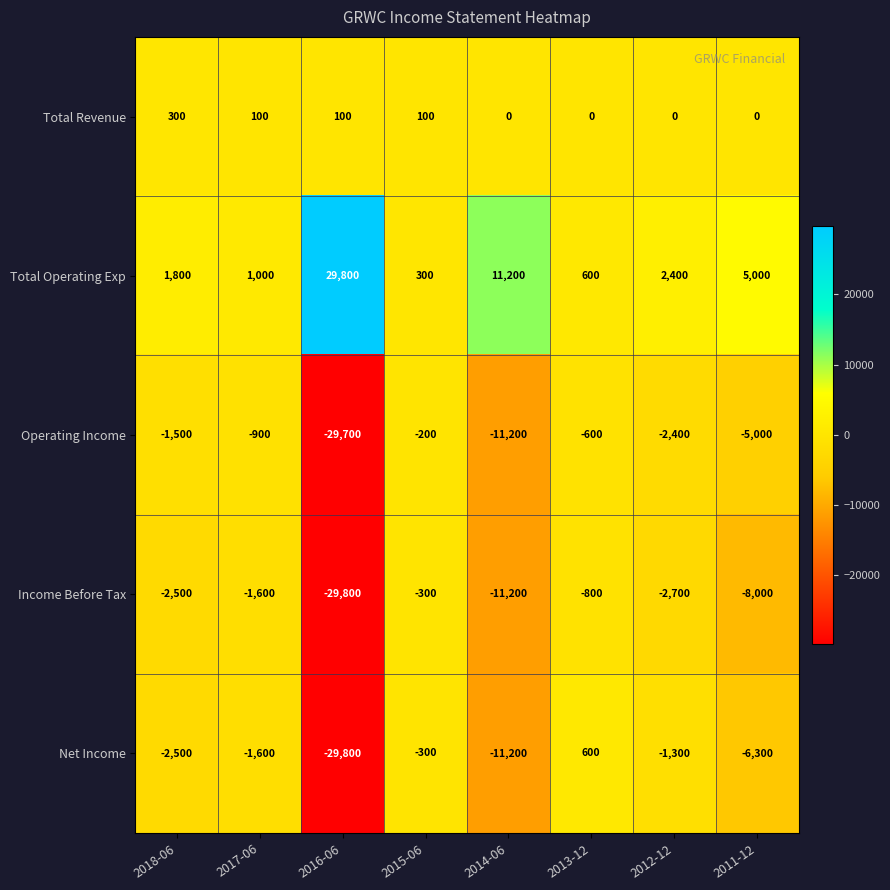

What is the greatest value displayed?

29800